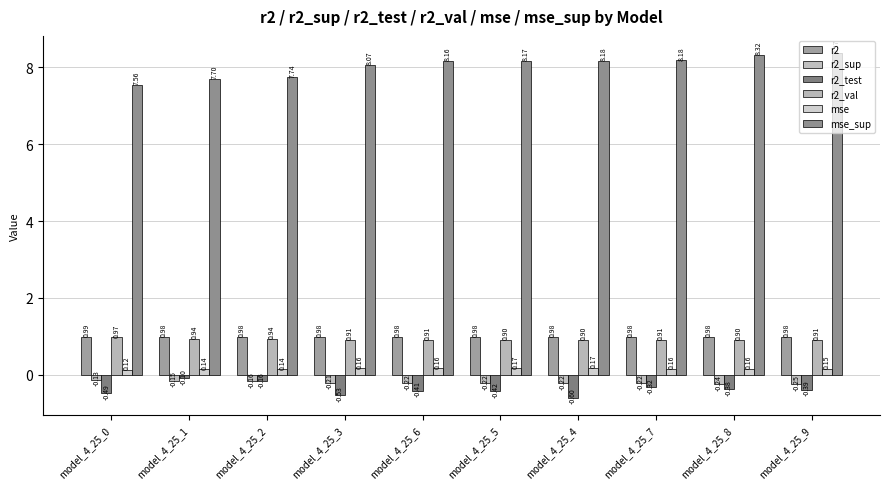

Reading left to right, extract all data points from this chart.

r2: 1.0	1.0	1.0	1.0	1.0	1.0	1.0	1.0	1.0	1.0
r2_sup: -0.1	-0.2	-0.2	-0.2	-0.2	-0.2	-0.2	-0.2	-0.2	-0.3
r2_test: -0.5	-0.1	-0.2	-0.5	-0.4	-0.4	-0.6	-0.3	-0.4	-0.4
r2_val: 1.0	0.9	0.9	0.9	0.9	0.9	0.9	0.9	0.9	0.9
mse: 0.1	0.1	0.1	0.2	0.2	0.2	0.2	0.2	0.2	0.2
mse_sup: 7.6	7.7	7.7	8.1	8.2	8.2	8.2	8.2	8.3	8.4